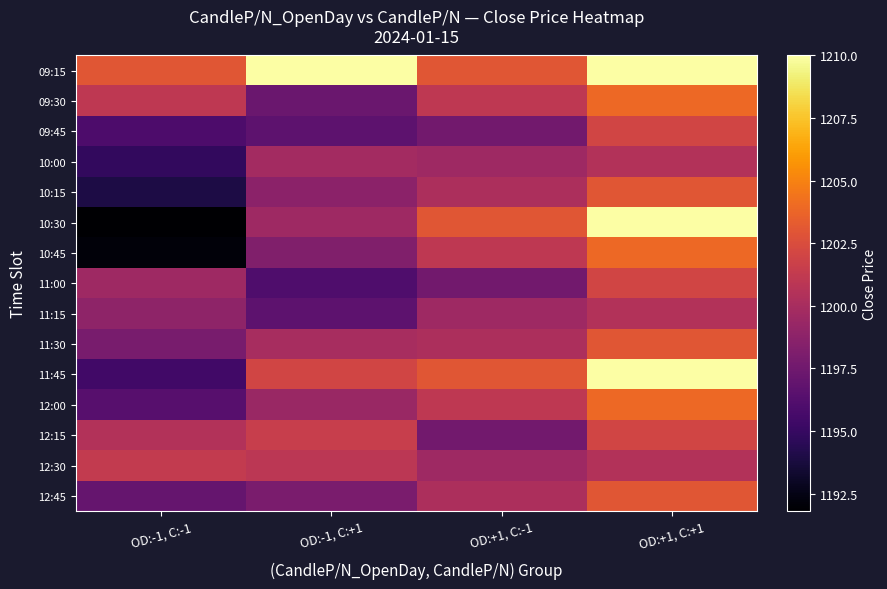

Reading left to right, extract all data points from this chart.

09:15: OD:-1, C:-1=1203.0	OD:-1, C:+1=1210.0	OD:+1, C:-1=1203.0	OD:+1, C:+1=1210.0
09:30: OD:-1, C:-1=1201.0	OD:-1, C:+1=1197.2	OD:+1, C:-1=1201.0	OD:+1, C:+1=1203.9
09:45: OD:-1, C:-1=1196.0	OD:-1, C:+1=1196.7	OD:+1, C:-1=1197.6	OD:+1, C:+1=1202.0
10:00: OD:-1, C:-1=1194.8	OD:-1, C:+1=1199.8	OD:+1, C:-1=1199.6	OD:+1, C:+1=1200.5
10:15: OD:-1, C:-1=1194.0	OD:-1, C:+1=1198.8	OD:+1, C:-1=1200.2	OD:+1, C:+1=1203.0
10:30: OD:-1, C:-1=1191.8	OD:-1, C:+1=1199.6	OD:+1, C:-1=1203.0	OD:+1, C:+1=1210.0
10:45: OD:-1, C:-1=1192.1	OD:-1, C:+1=1198.2	OD:+1, C:-1=1201.0	OD:+1, C:+1=1203.9
11:00: OD:-1, C:-1=1199.6	OD:-1, C:+1=1196.0	OD:+1, C:-1=1197.6	OD:+1, C:+1=1202.0
11:15: OD:-1, C:-1=1198.8	OD:-1, C:+1=1196.7	OD:+1, C:-1=1199.6	OD:+1, C:+1=1200.5
11:30: OD:-1, C:-1=1197.9	OD:-1, C:+1=1200.0	OD:+1, C:-1=1200.2	OD:+1, C:+1=1203.0
11:45: OD:-1, C:-1=1195.5	OD:-1, C:+1=1202.0	OD:+1, C:-1=1203.0	OD:+1, C:+1=1210.0
12:00: OD:-1, C:-1=1196.4	OD:-1, C:+1=1199.3	OD:+1, C:-1=1201.0	OD:+1, C:+1=1203.9
12:15: OD:-1, C:-1=1200.5	OD:-1, C:+1=1201.5	OD:+1, C:-1=1197.6	OD:+1, C:+1=1202.0
12:30: OD:-1, C:-1=1201.3	OD:-1, C:+1=1201.0	OD:+1, C:-1=1199.6	OD:+1, C:+1=1200.5
12:45: OD:-1, C:-1=1197.0	OD:-1, C:+1=1198.0	OD:+1, C:-1=1200.2	OD:+1, C:+1=1203.0